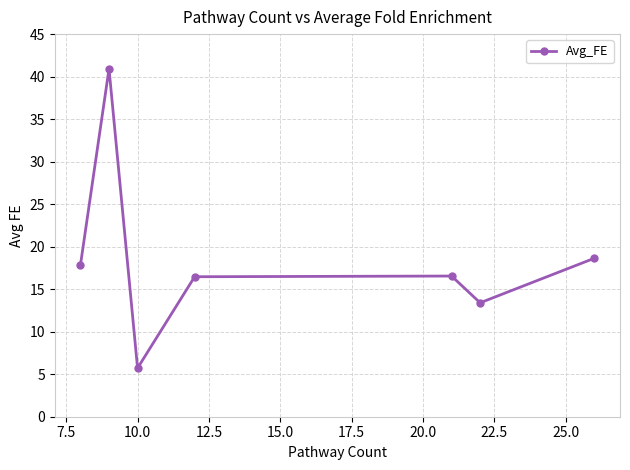

How many points are higher than both their immediate neighbors (excluding endpoints)?

2